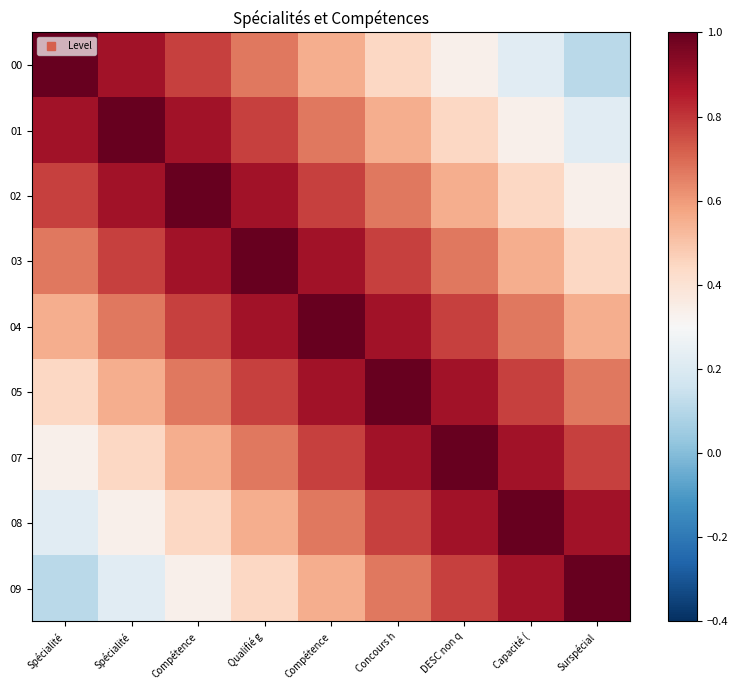

What is the greatest value displayed?

1.0